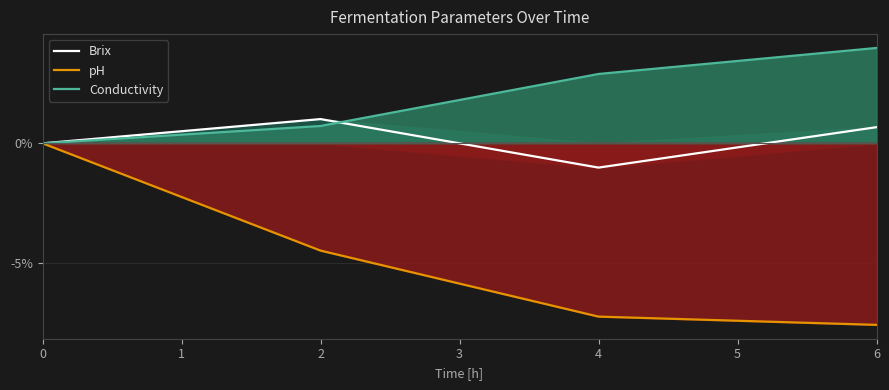

Which series has the largest total across all categories?

Conductivity